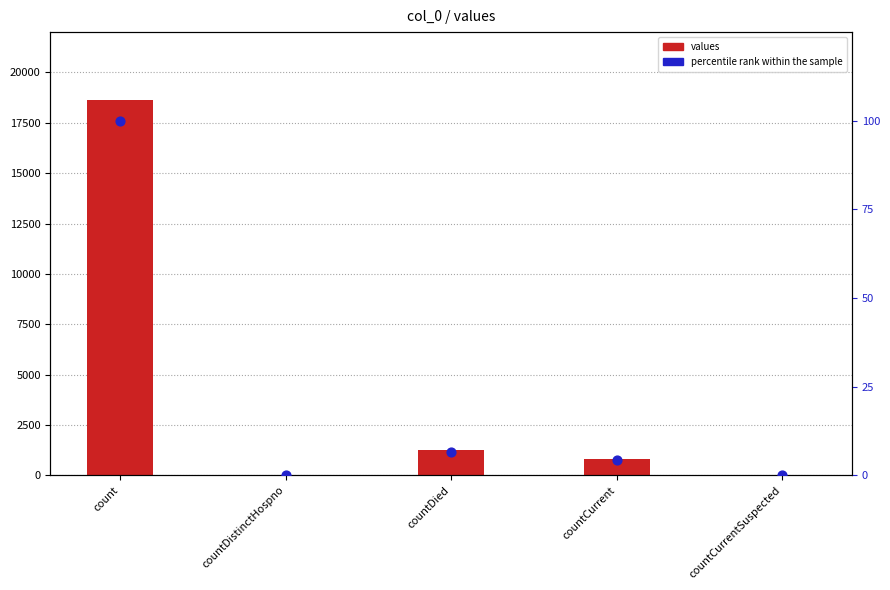

At how many categories does at least one series exceed 9094?

1